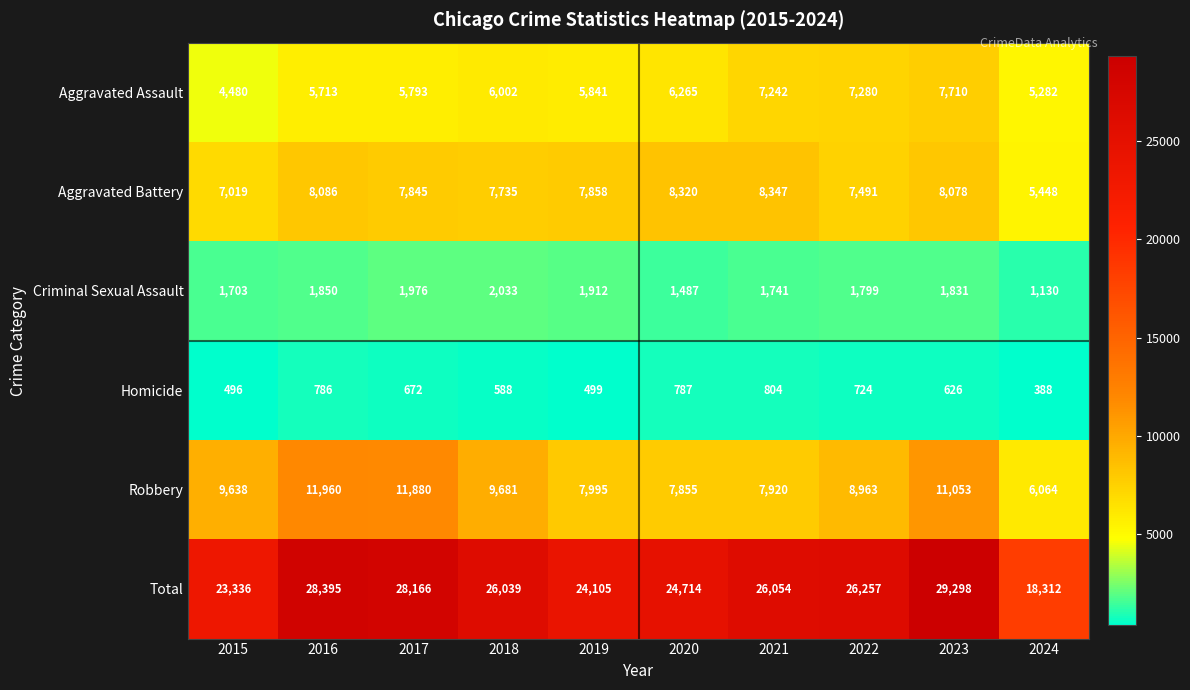

What is the spread (max minus min) of values at 2022?

25533